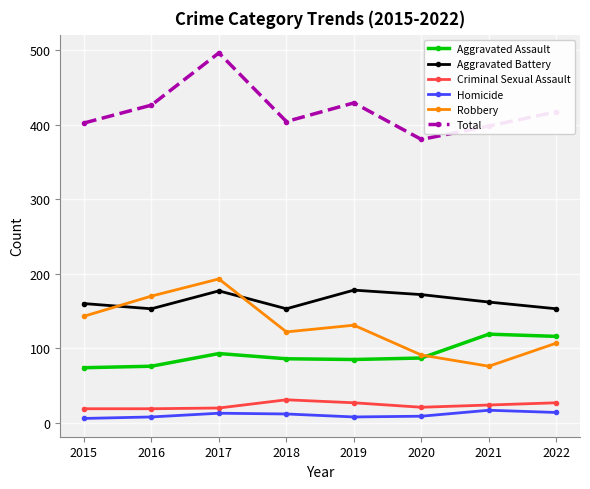

How many interior local peaks does the Total series have?

2